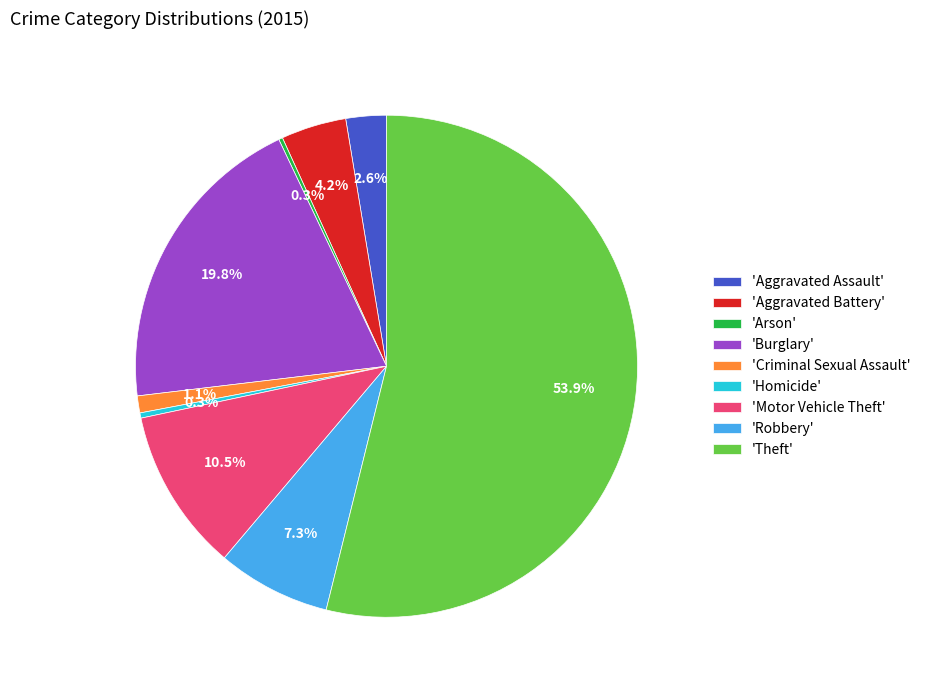

How much of the chart is everything except 'Aggravated Battery'?

95.8%